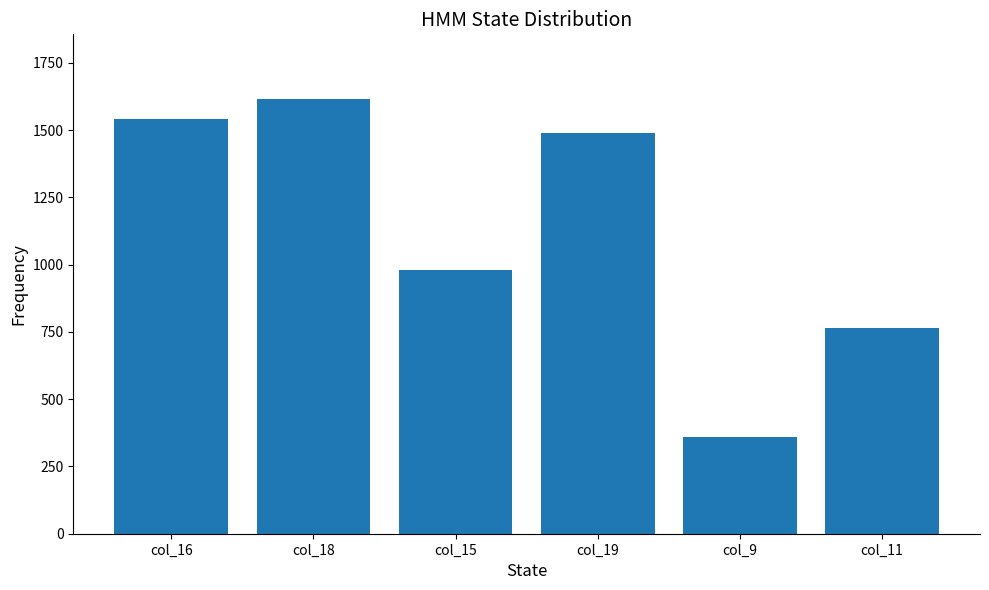

What value does the data have at col_19?

1489